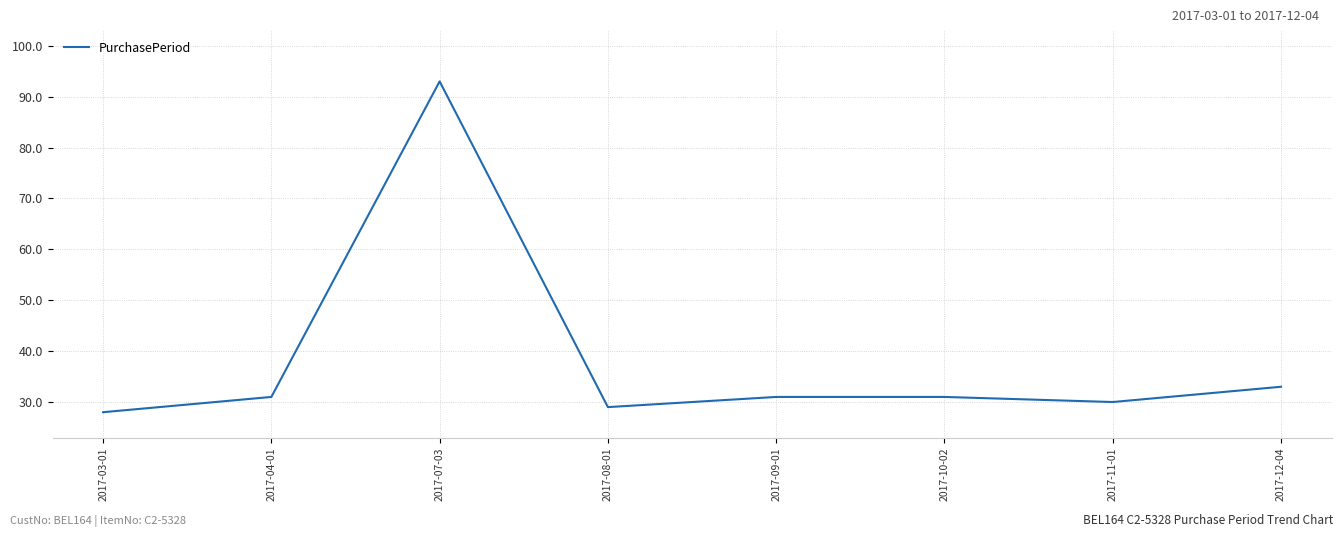

Where is the first local maximum?

2017-07-03